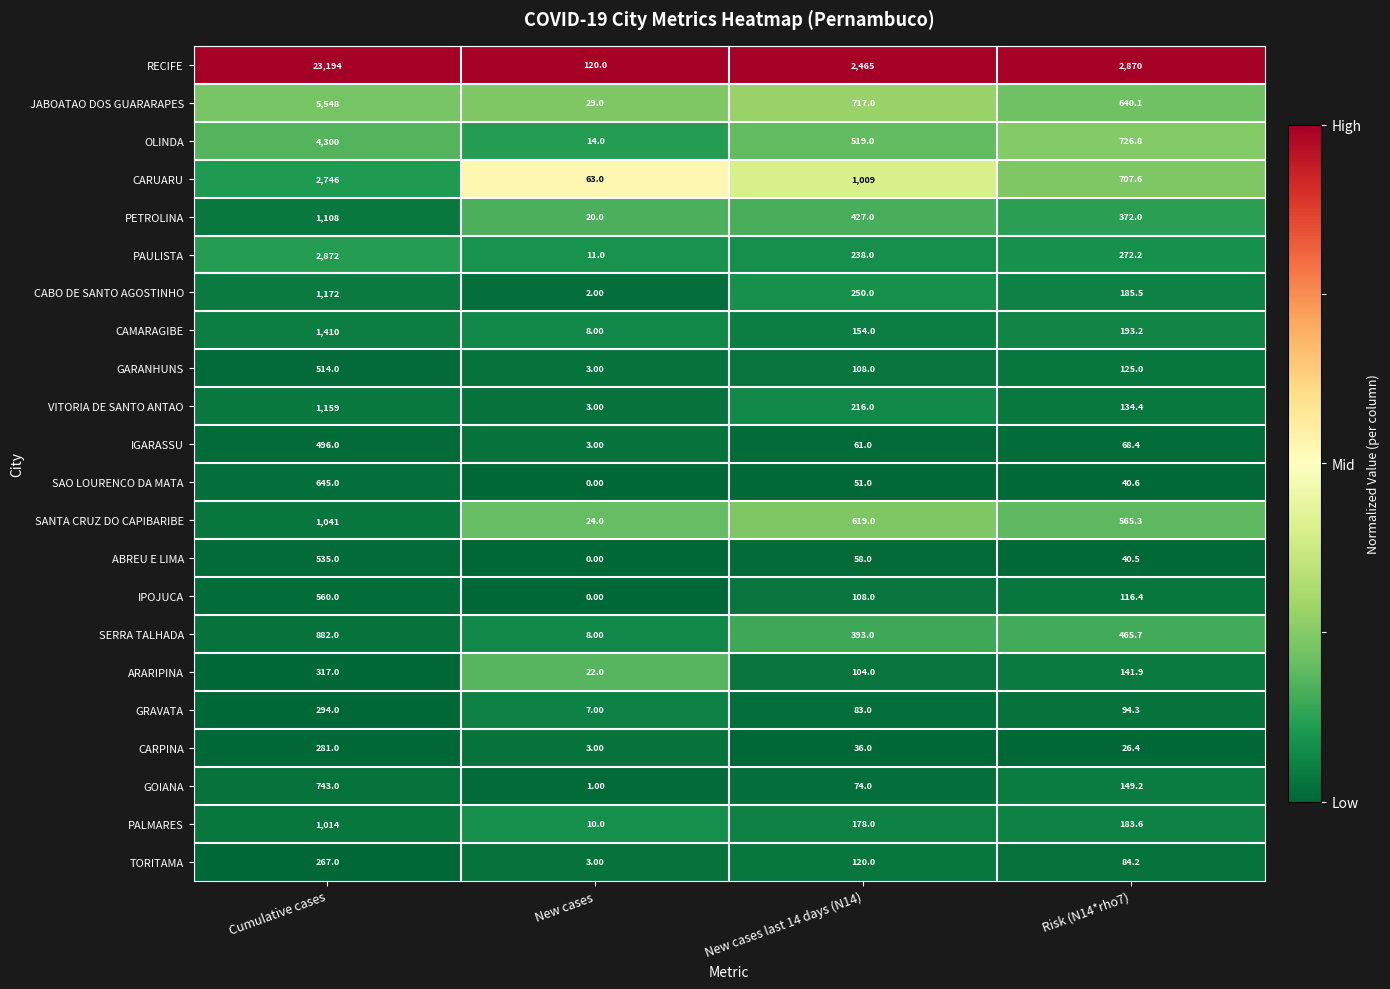

List the labels in order of TORITAMA value, largest first.

Cumulative cases, New cases last 14 days (N14), Risk (N14*rho7), New cases